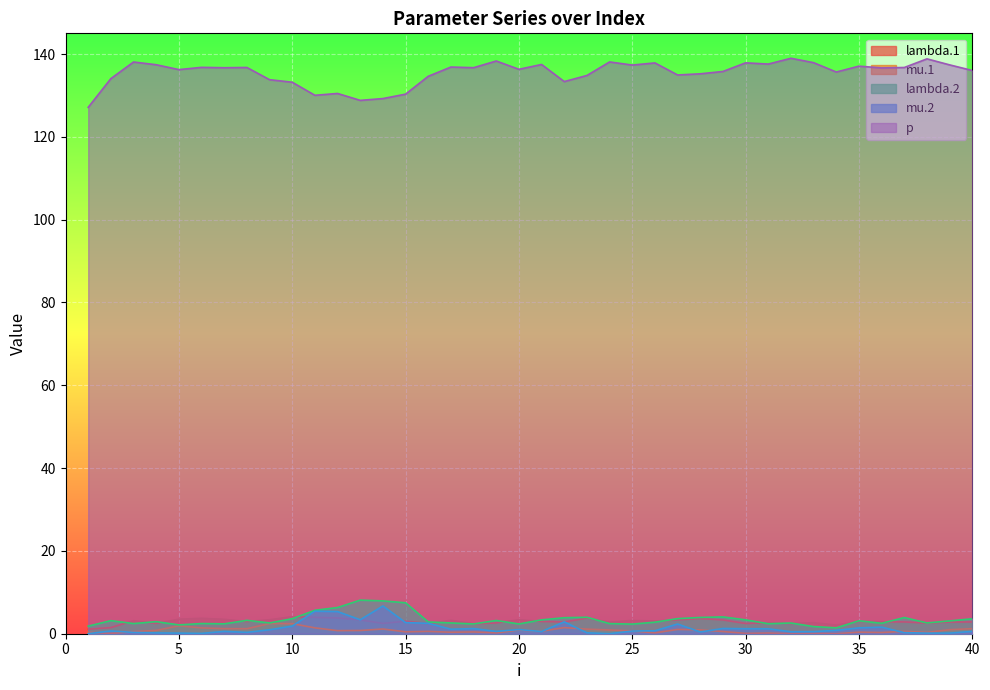

Reading right to left, what are all the values shown in this chart?

lambda.1: 40=2.8	39=2.8	38=2.6	37=2.9	36=2.9	35=3.0	34=2.1	33=2.7	32=2.5	31=2.6	30=2.5	29=3.3	28=3.7	27=3.3	26=3.1	25=3.2	24=2.8	23=3.8	22=2.8	21=3.0	20=3.4	19=2.6	18=2.4	17=3.2	16=2.4	15=3.0	14=2.5	13=3.3	12=3.8	11=3.9	10=4.1	9=3.4	8=3.0	7=3.5	6=3.7	5=3.5	4=2.5	3=3.1	2=1.5	1=1.1
mu.1: 40=1.2	39=1.0	38=0.3	37=0.6	36=0.3	35=0.4	34=0.0	33=0.0	32=0.0	31=0.2	30=0.1	29=0.5	28=0.9	27=1.0	26=0.2	25=0.7	24=0.9	23=1.1	22=1.5	21=0.6	20=0.9	19=0.2	18=0.4	17=0.4	16=0.6	15=0.5	14=1.1	13=0.8	12=0.7	11=1.4	10=2.4	9=2.5	8=1.2	7=1.2	6=1.4	5=1.9	4=0.8	3=0.5	2=0.1	1=0.4
lambda.2: 40=3.6	39=3.1	38=2.6	37=3.9	36=2.5	35=3.1	34=1.4	33=1.7	32=2.6	31=2.4	30=3.3	29=4.1	28=3.9	27=3.6	26=2.8	25=2.3	24=2.4	23=4.0	22=3.9	21=3.3	20=2.4	19=3.2	18=2.4	17=2.6	16=2.8	15=7.5	14=7.9	13=8.1	12=6.3	11=5.7	10=3.6	9=2.6	8=3.2	7=2.4	6=2.5	5=2.1	4=2.9	3=2.4	2=3.2	1=1.8
mu.2: 40=0.6	39=0.1	38=0.1	37=0.3	36=1.6	35=1.4	34=0.8	33=0.5	32=0.5	31=1.2	30=1.2	29=1.3	28=0.4	27=2.3	26=0.7	25=0.6	24=0.0	23=0.2	22=2.9	21=0.5	20=1.0	19=0.6	18=1.2	17=1.1	16=2.5	15=2.7	14=6.7	13=3.4	12=5.3	11=5.4	10=1.8	9=1.0	8=0.3	7=0.6	6=0.1	5=0.1	4=0.2	3=0.3	2=0.7	1=0.0
p: 40=136.0	39=137.4	38=138.8	37=136.7	36=136.6	35=137.1	34=135.7	33=137.9	32=139.0	31=137.6	30=137.9	29=135.8	28=135.2	27=134.9	26=137.9	25=137.3	24=138.1	23=134.8	22=133.3	21=137.5	20=136.3	19=138.3	18=136.7	17=136.9	16=134.6	15=130.3	14=129.2	13=128.8	12=130.5	11=130.0	10=133.2	9=133.8	8=136.8	7=136.7	6=136.8	5=136.2	4=137.4	3=138.1	2=134.1	1=127.1